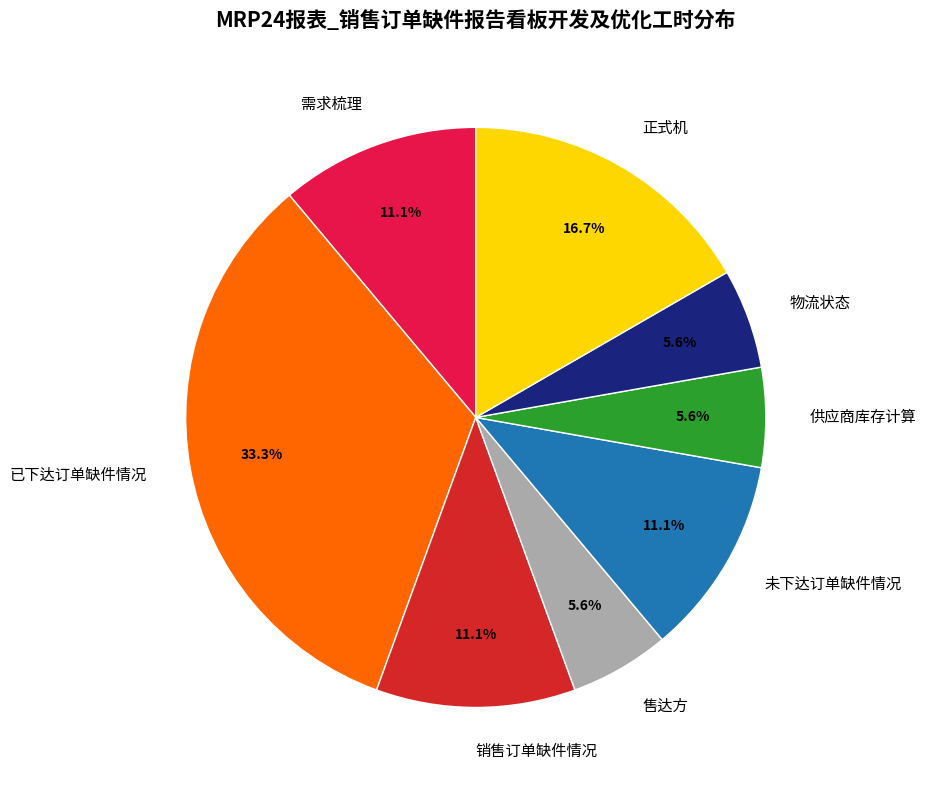

How many slices are in this pie chart?

8